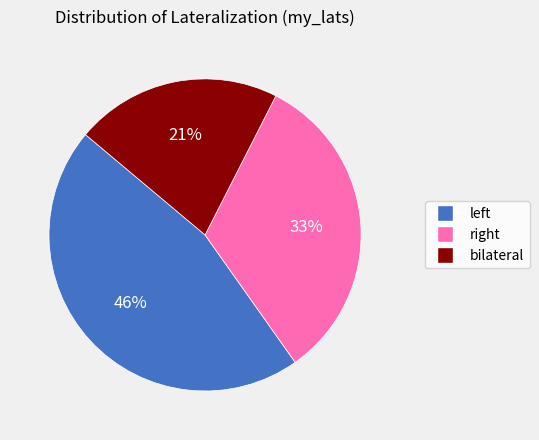

Does any single category account for the majority?

No